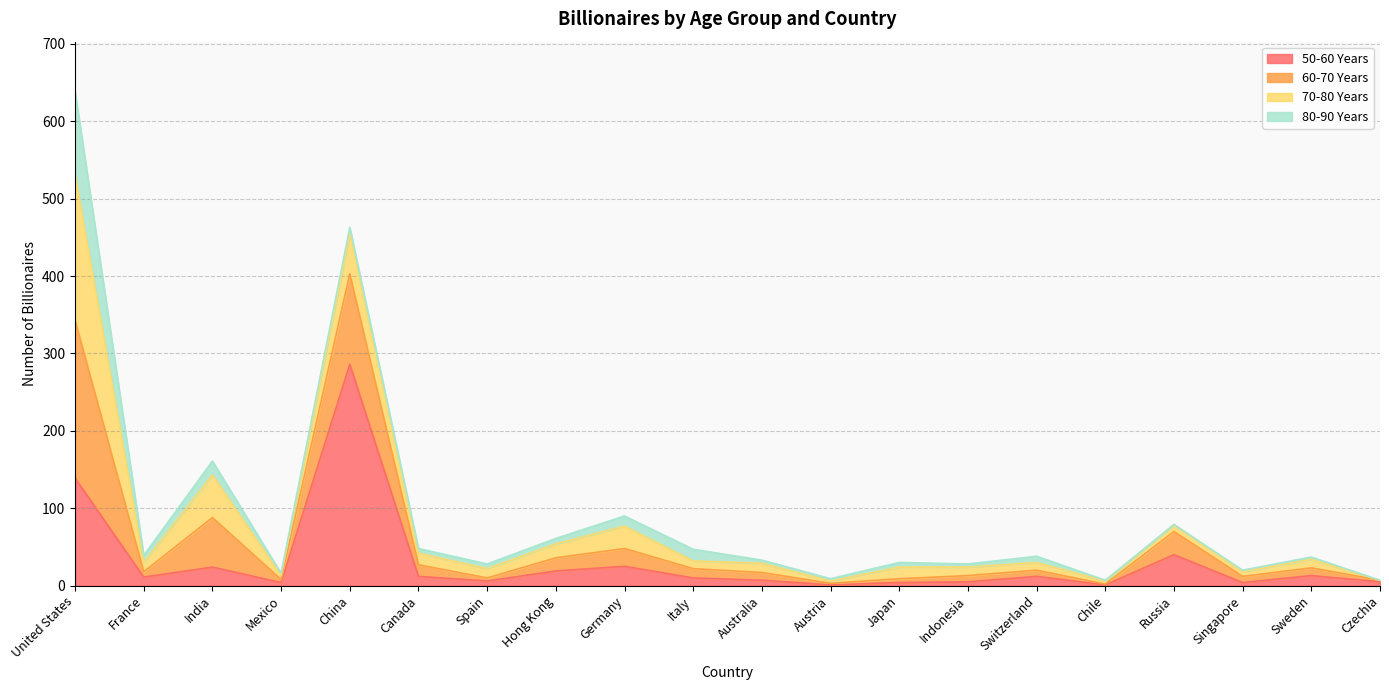

Is it true that 50-60 Years equals 25 at Germany?

True